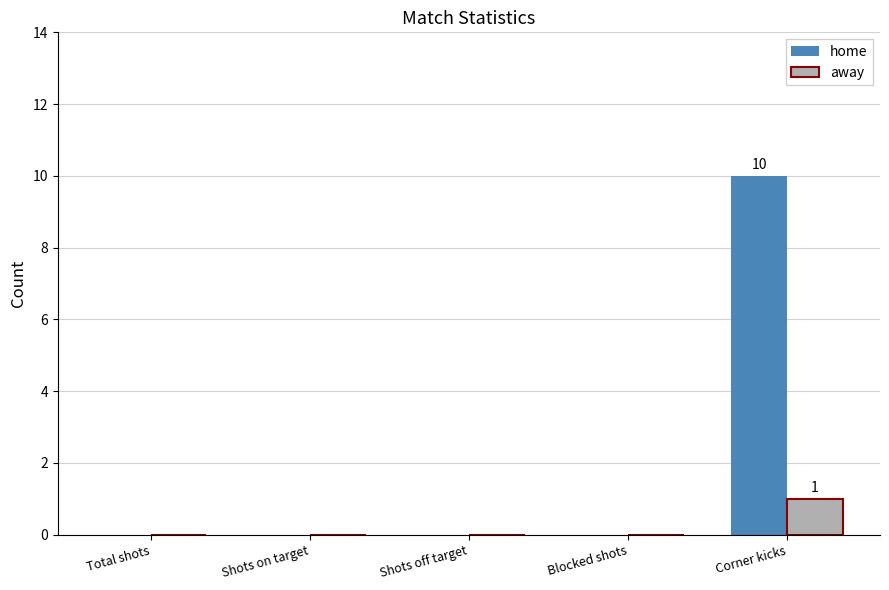

What is the greatest value displayed?

10